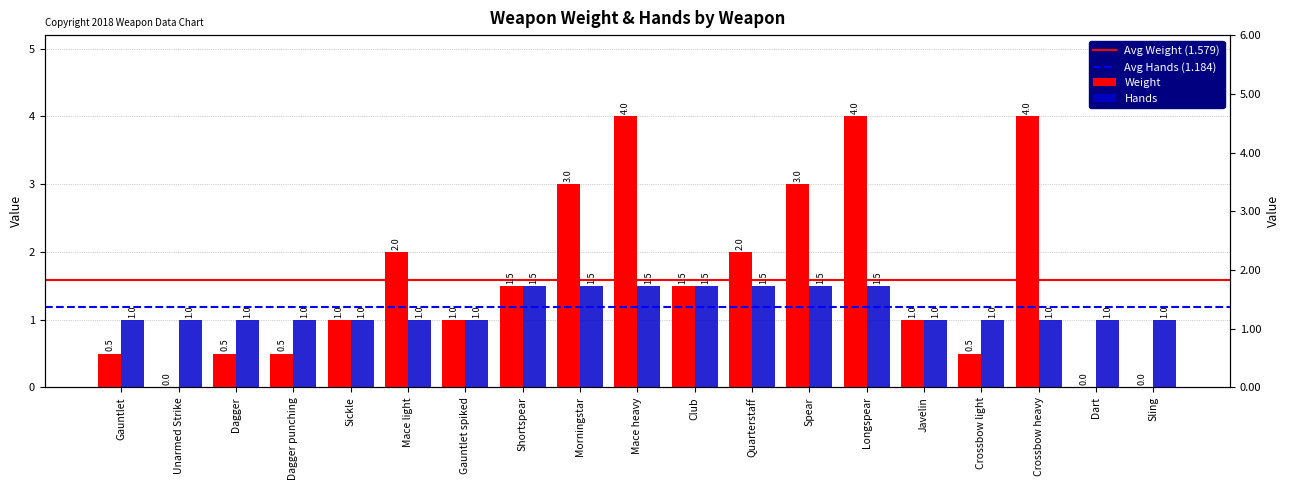

Which category has the highest value in the Weight series?

Mace heavy